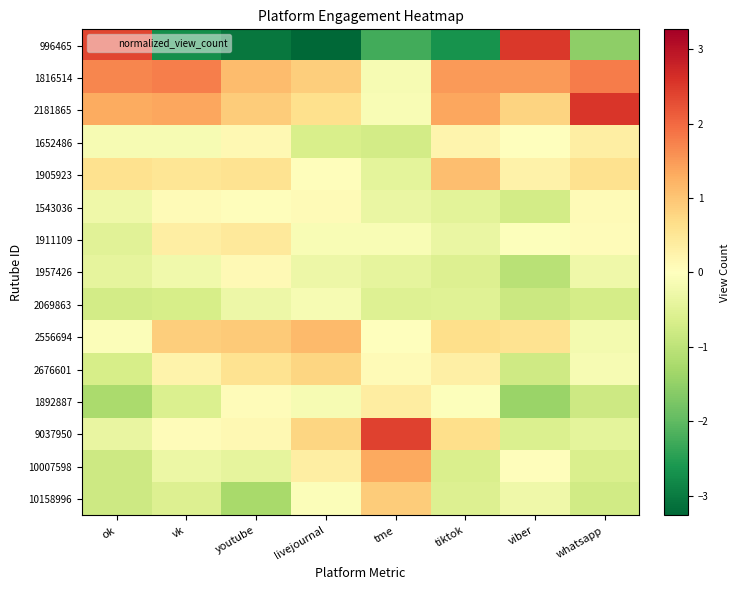

What is the spread (max minus min) of values at whatsapp?

4.1